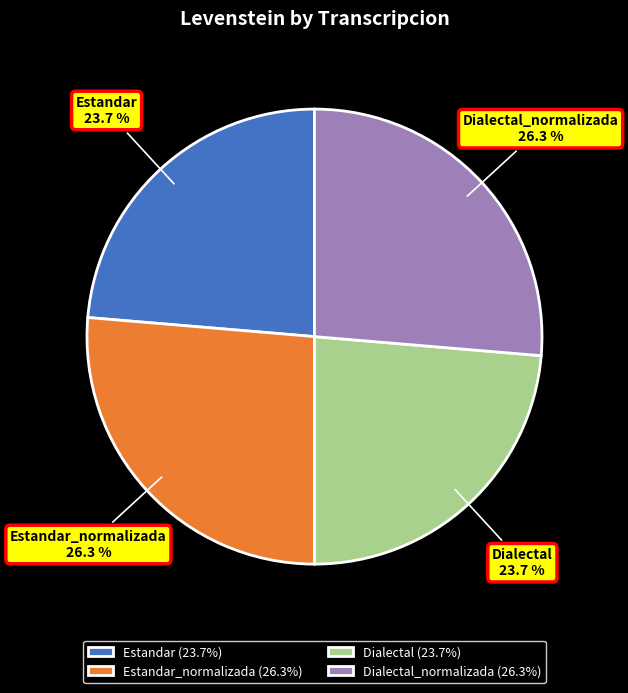

Count the number of slices in the pie.

4